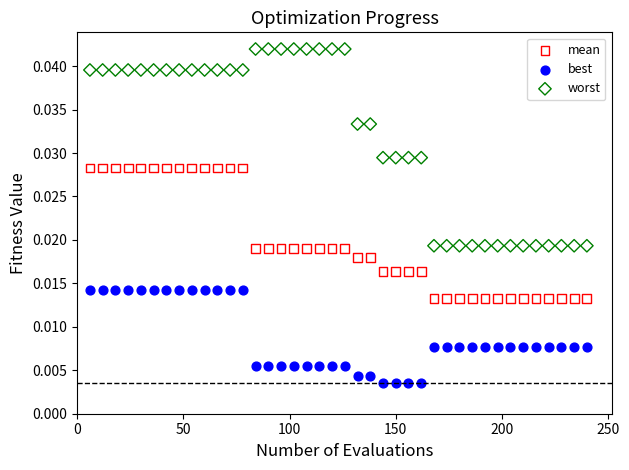

Which series contains the highest Y value?

worst